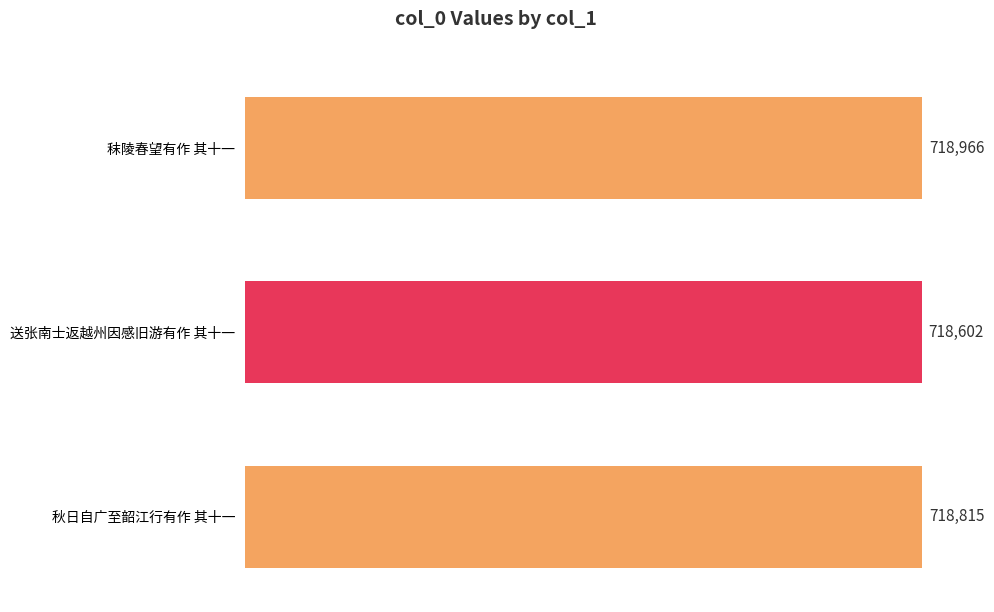

What is the label of the 3rd bar from the right?

秣陵春望有作 其十一